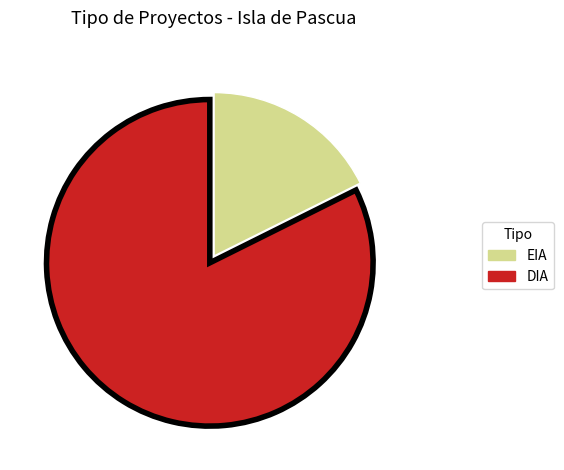

Do DIA and EIA together represent more than half of the pie?

Yes